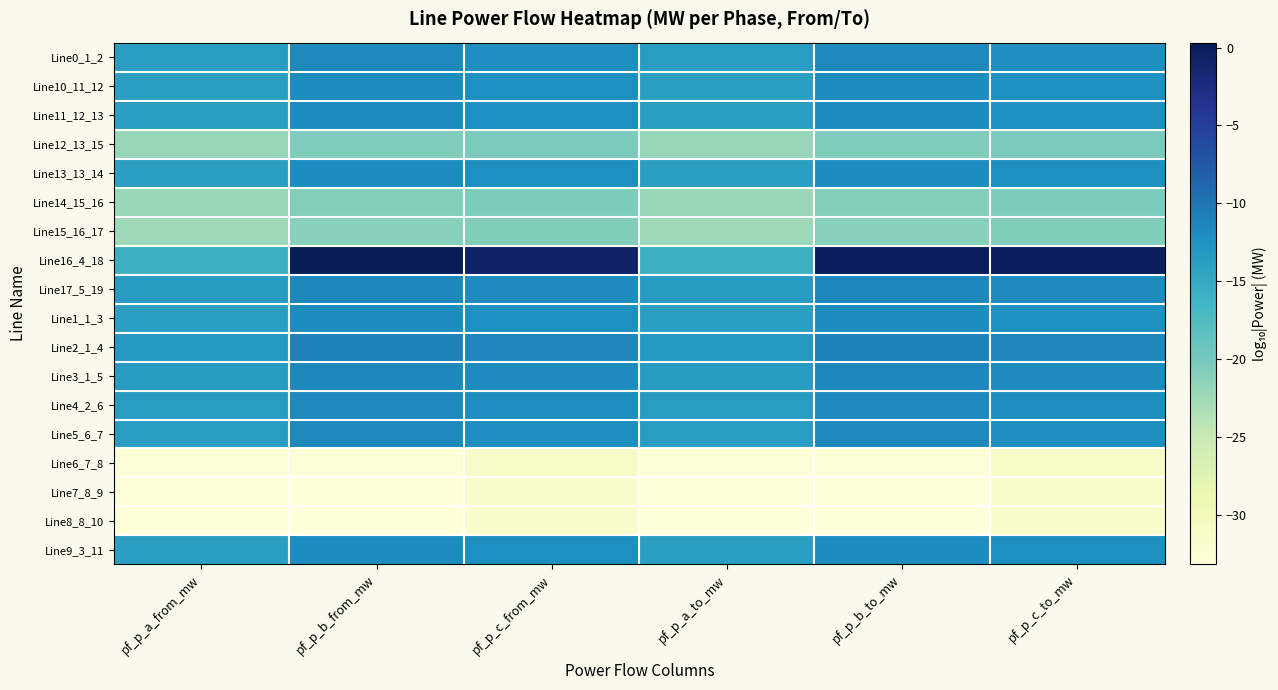

At how many categories does at least one series exceed -21?

6